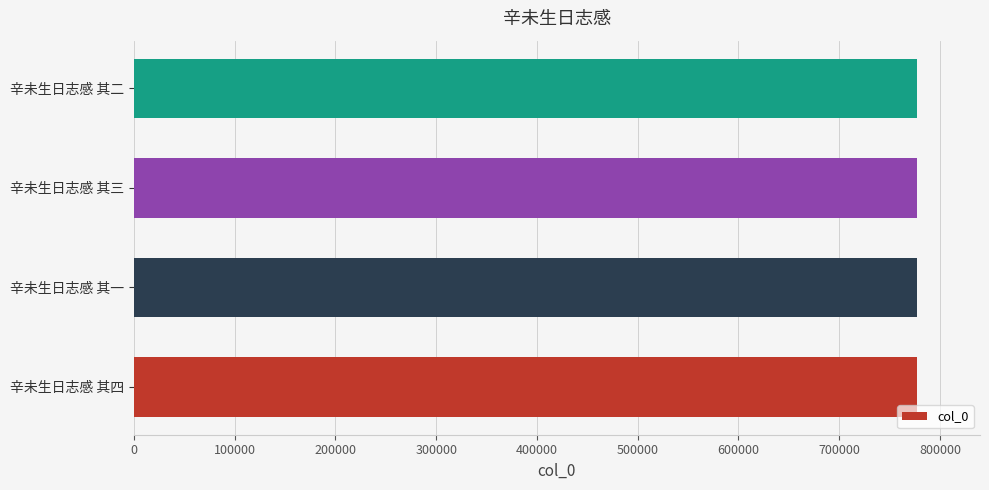

The value at 辛未生日志感 其四 is 396363. True or false?

False